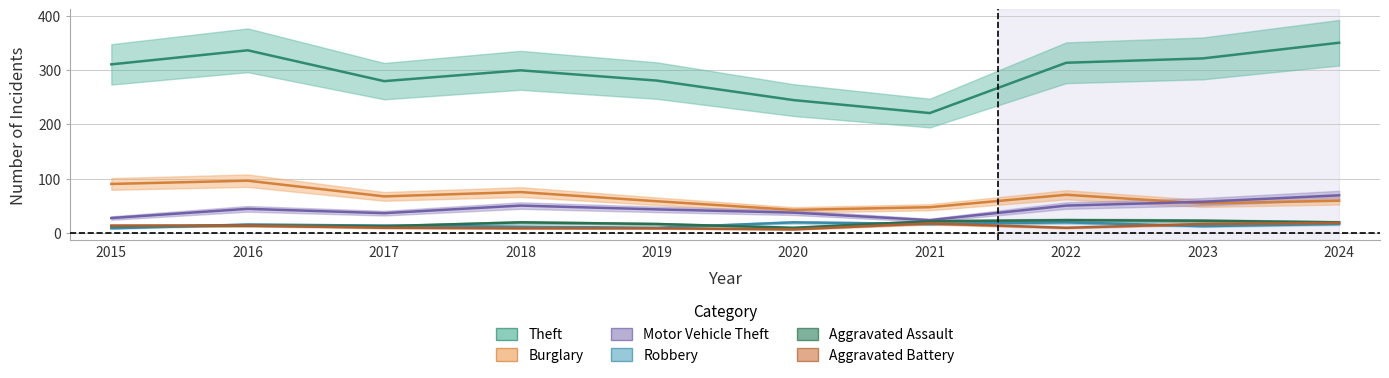

How many series are shown in this chart?

6